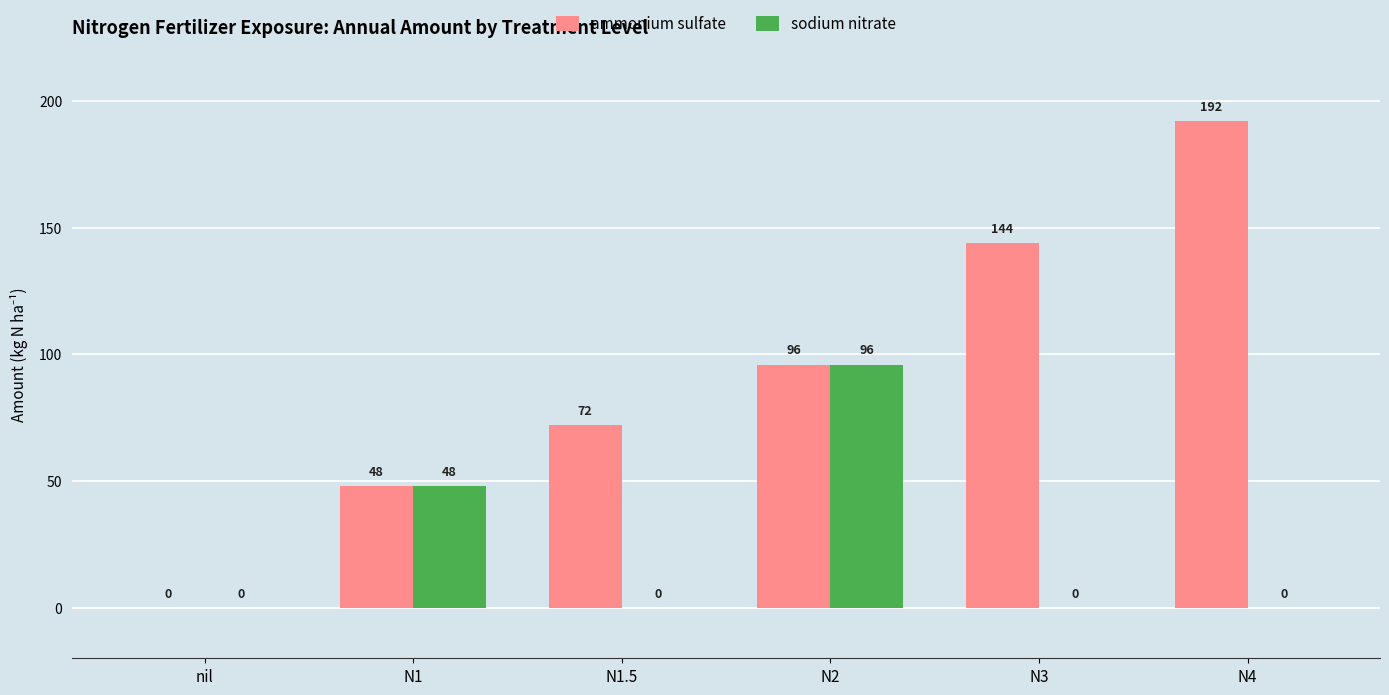

What is the sum of the ammonium sulfate values at N2 and N1.5?

168